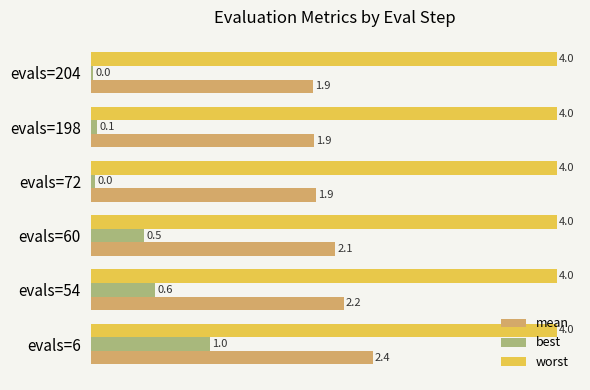

Read the worst value at evals=6.

4.0